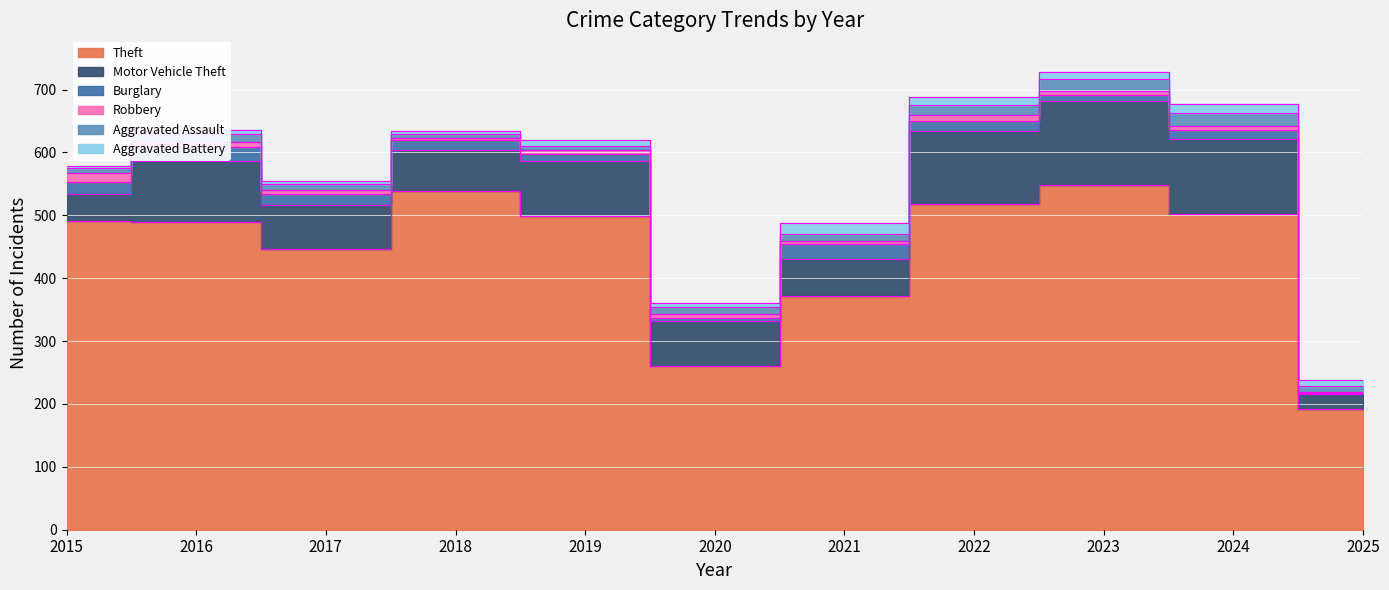

Reading left to right, what are all the values shown in this chart?

Theft: 2015=491	2016=489	2017=447	2018=539	2019=499	2020=261	2021=371	2022=518	2023=549	2024=502	2025=192
Motor Vehicle Theft: 2015=43	2016=98	2017=69	2018=65	2019=87	2020=71	2021=60	2022=116	2023=133	2024=120	2025=24
Burglary: 2015=19	2016=22	2017=18	2018=16	2019=12	2020=5	2021=23	2022=16	2023=9	2024=13	2025=2
Robbery: 2015=15	2016=8	2017=6	2018=3	2019=6	2020=6	2021=5	2022=10	2023=7	2024=7	2025=1
Aggravated Assault: 2015=8	2016=13	2017=10	2018=7	2019=7	2020=11	2021=12	2022=15	2023=19	2024=20	2025=9
Aggravated Battery: 2015=3	2016=5	2017=5	2018=4	2019=8	2020=6	2021=17	2022=13	2023=11	2024=15	2025=10